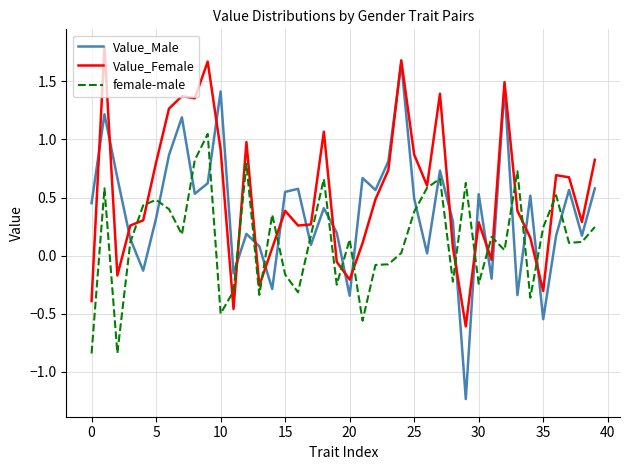

Which series has the largest total across all categories?

Value_Female